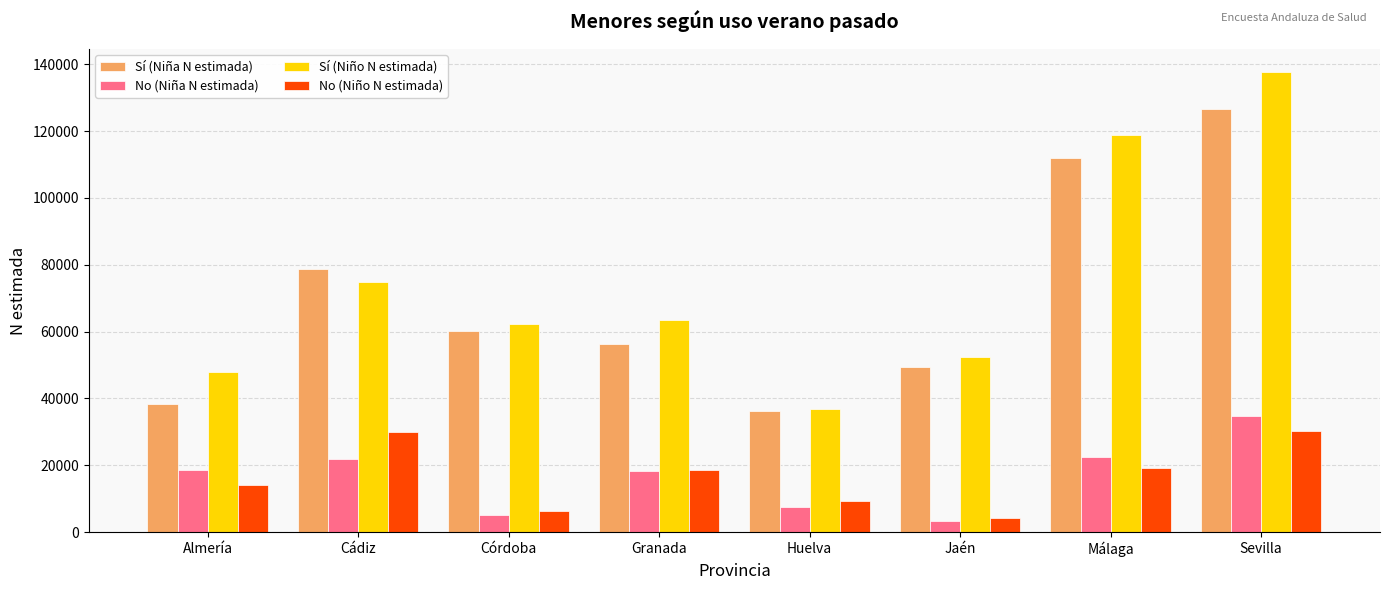

How many data points in Sí (Niña N estimada) are less than 60336?

4